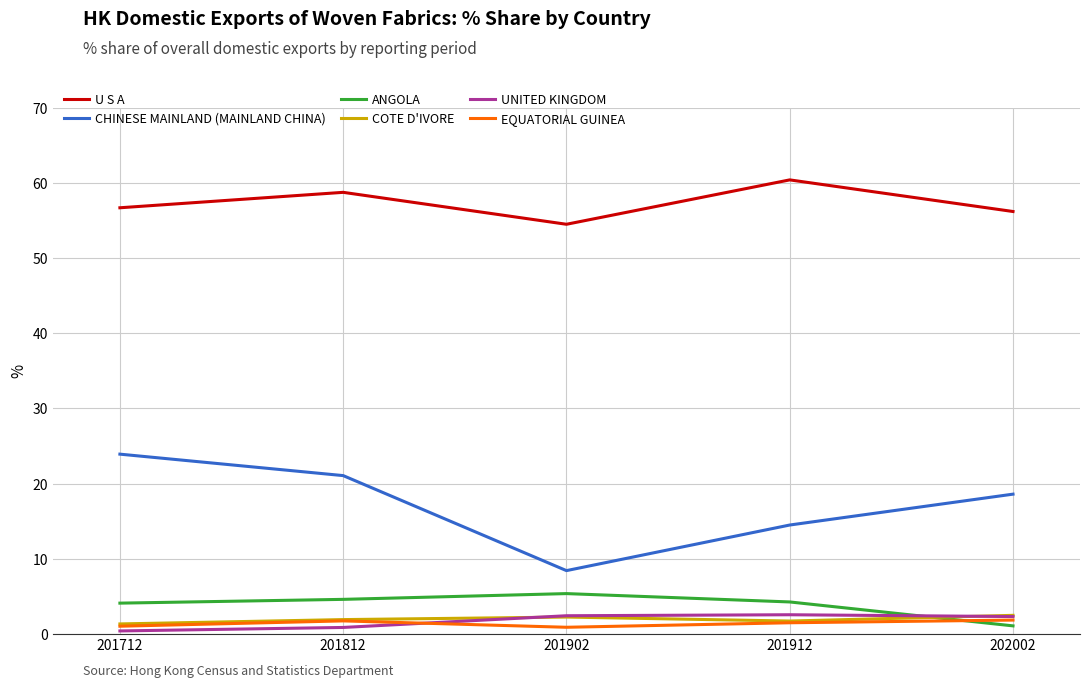

Is it true that CHINESE MAINLAND (MAINLAND CHINA) equals 7.7 at 202002?

False